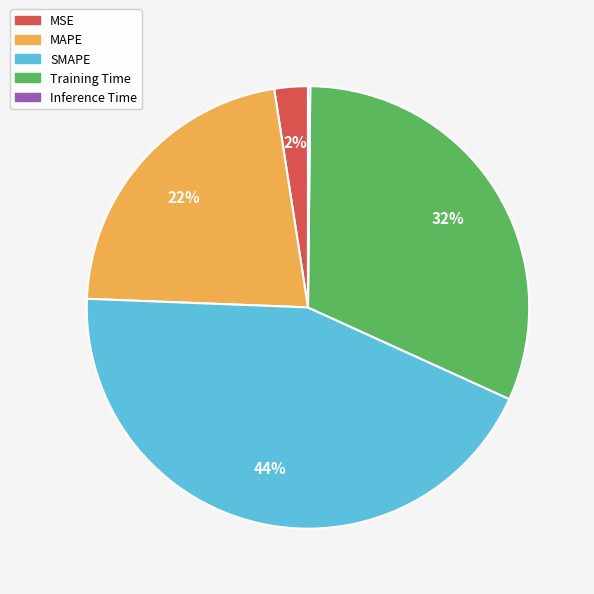

Does SMAPE account for over 50% of the chart?

No